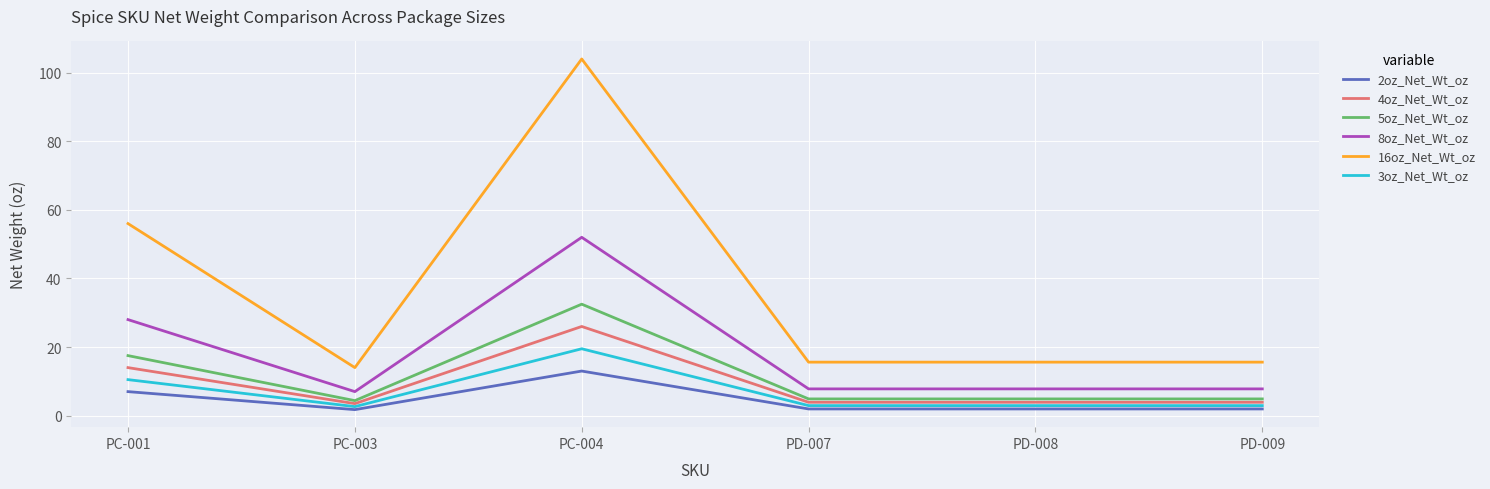

What position from the right is PC-004?

4